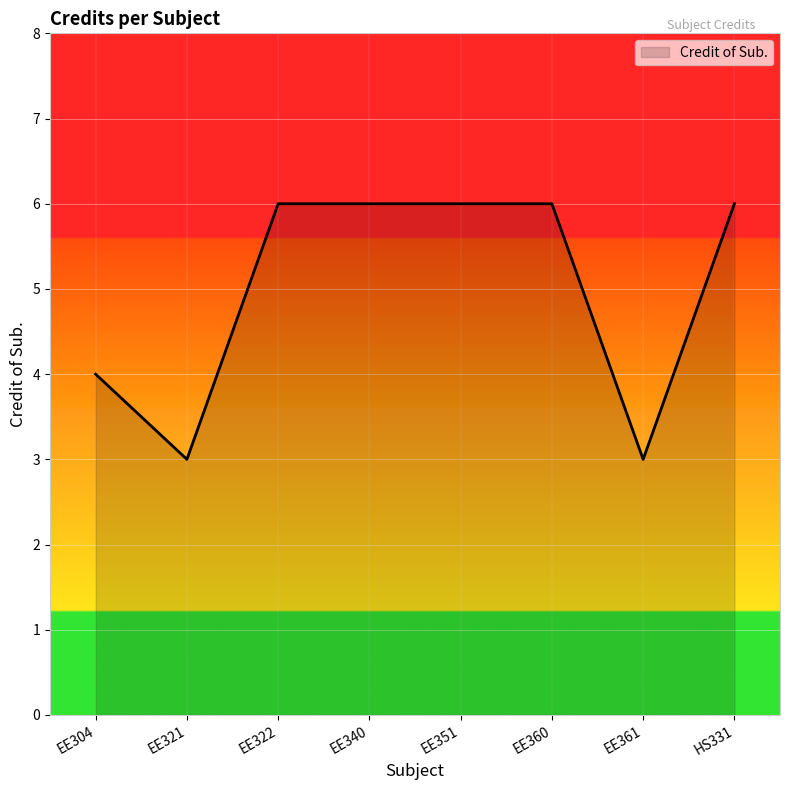

What is the ratio of the value at EE322 to the value at EE304?

1.5